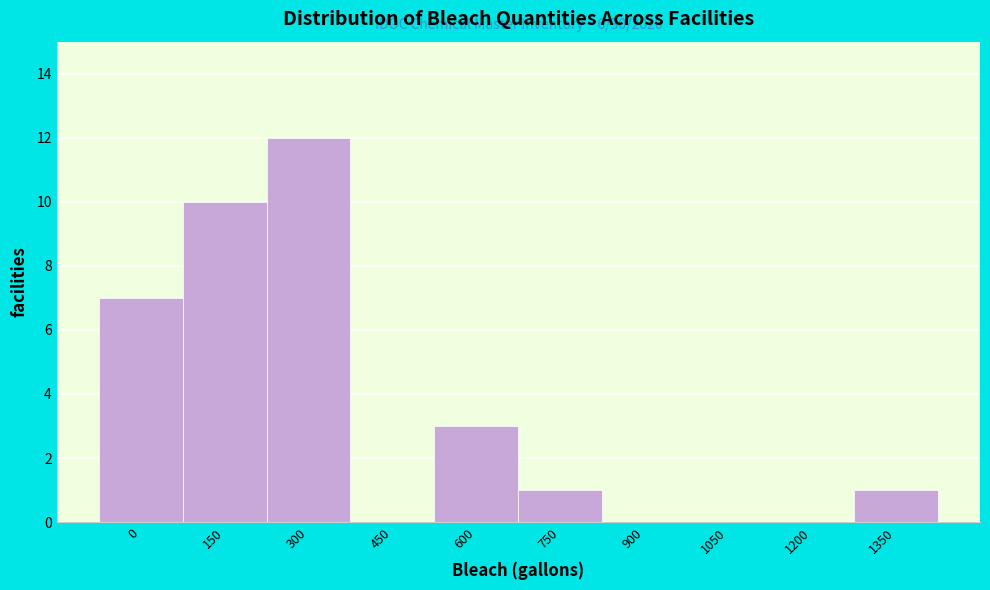

Reading left to right, transcribe all the data shown in this chart.

0=7	150=10	300=12	450=0	600=3	750=1	900=0	1050=0	1200=0	1350=1